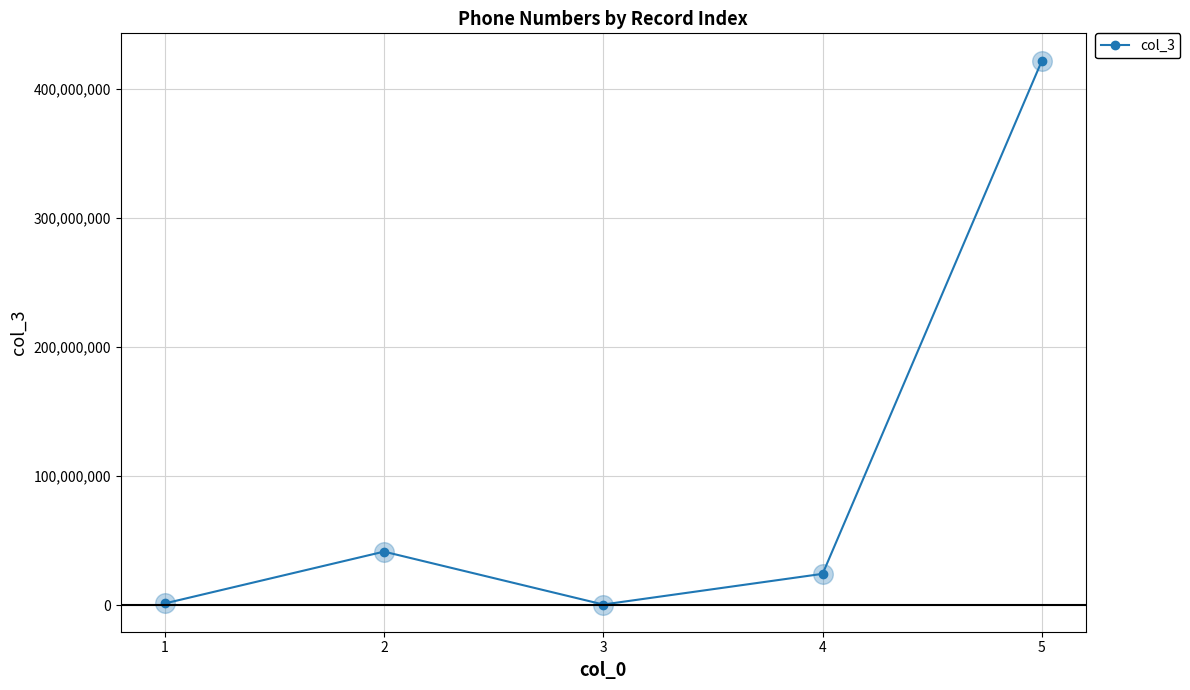

What is the difference between the maximum and minimum values?

421800000